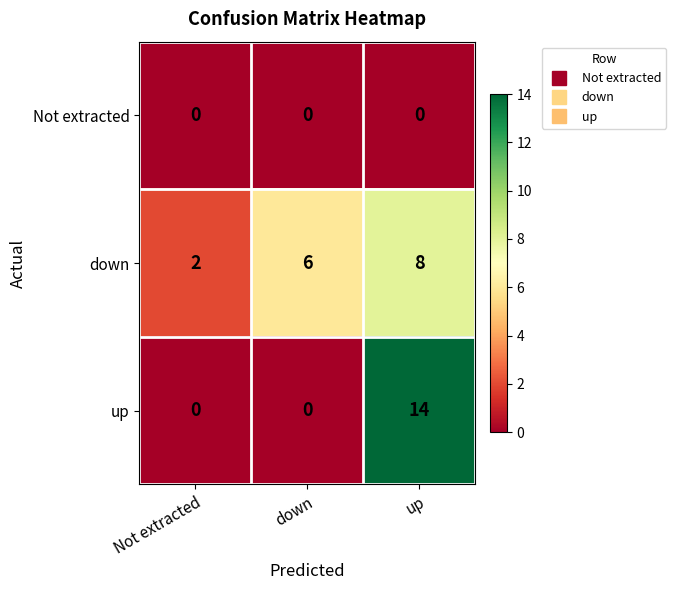

Is it true that down equals 10 at down?

False